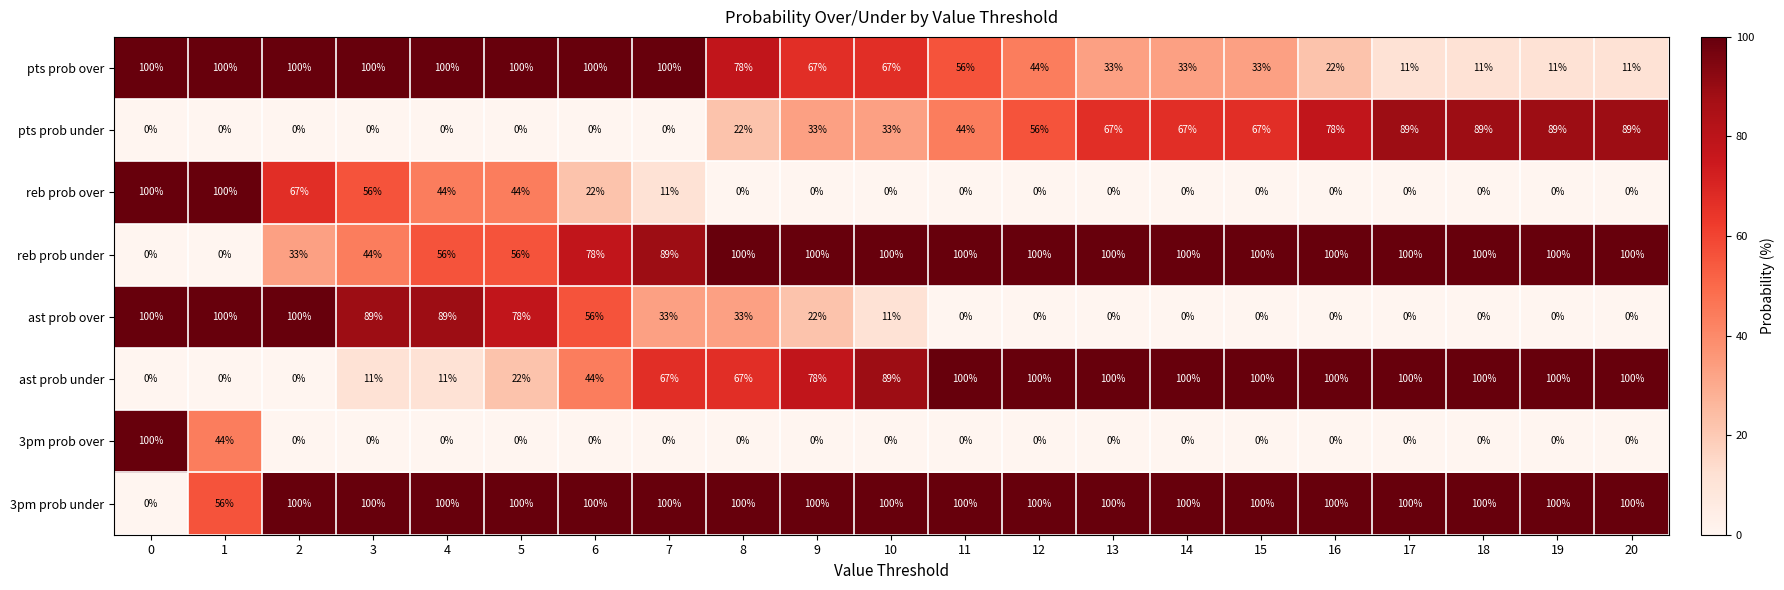

What is the spread (max minus min) of values at 5?

100